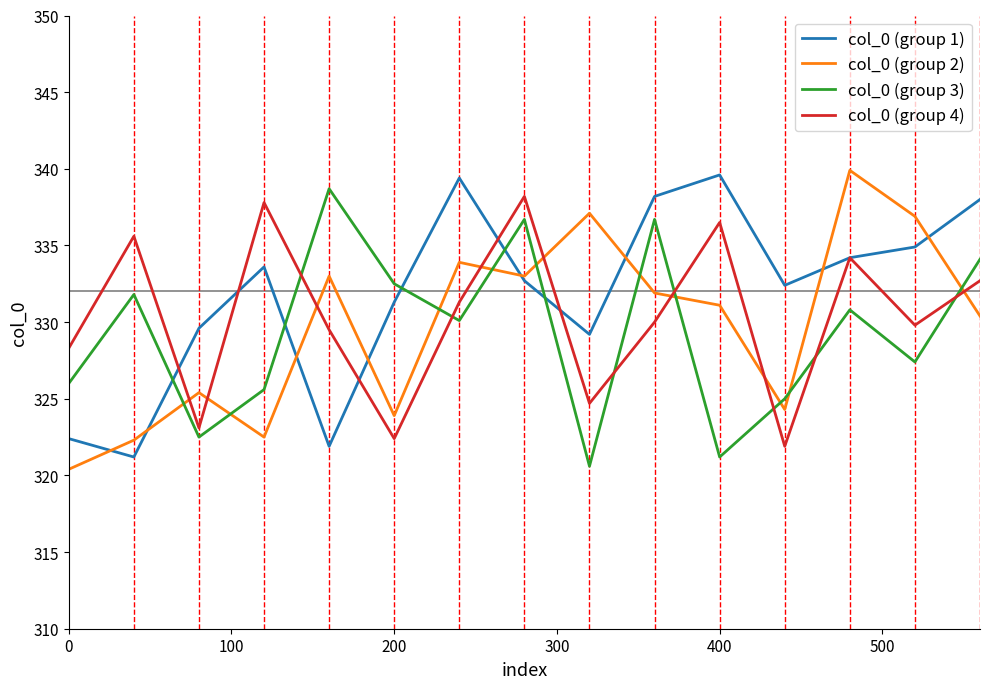

Which series ends up on top after the final intersection of col_0 (group 3) and col_0 (group 2)?

col_0 (group 3)